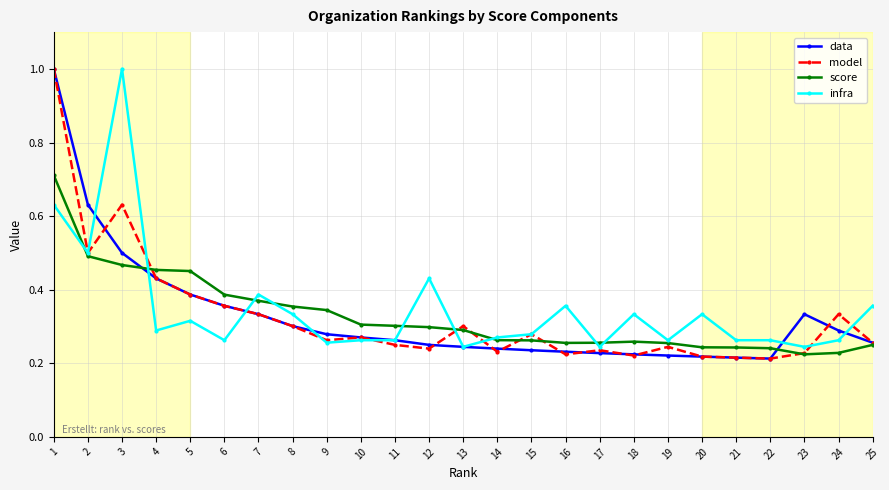

Is the value of data at 10 greater than the value of infra at 7?

No